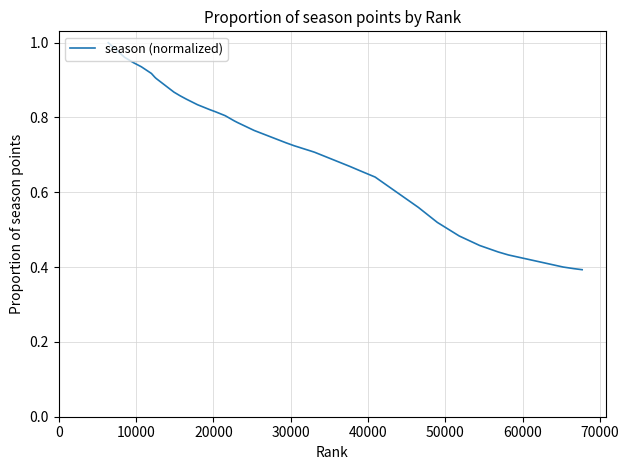

How many lines are shown in the chart?

1